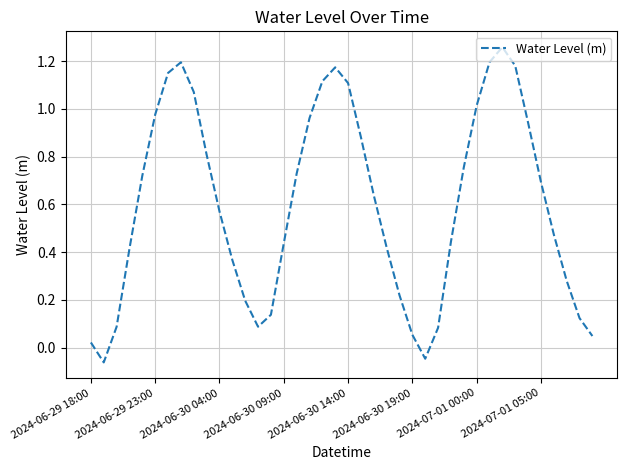

What is the sum of all values?

23.9